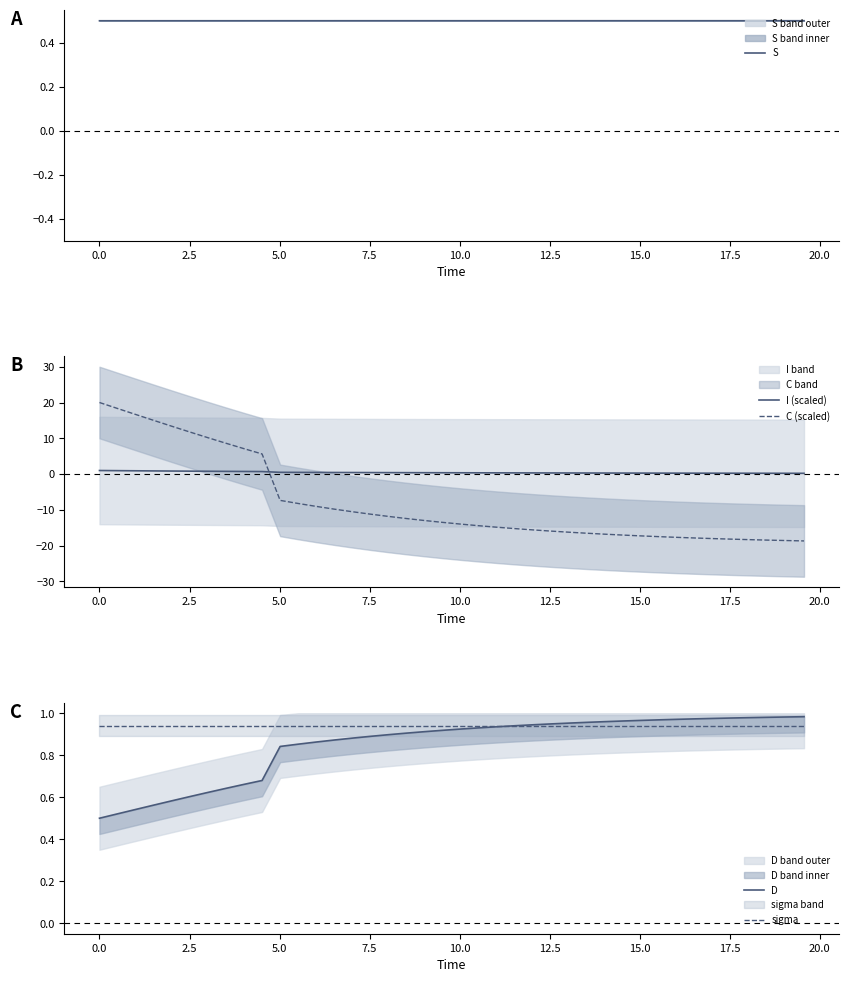

True or false: S has more than 2 interior local peaks.

False